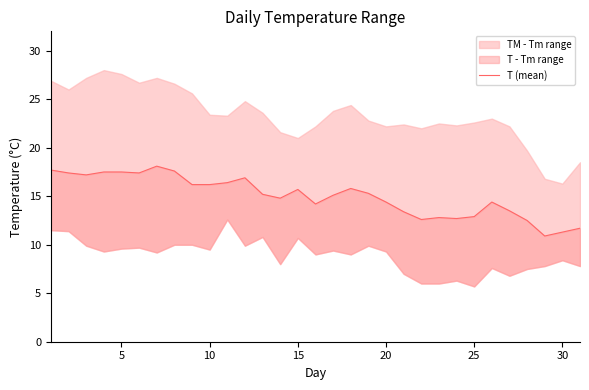

How many categories are shown in the chart?

31